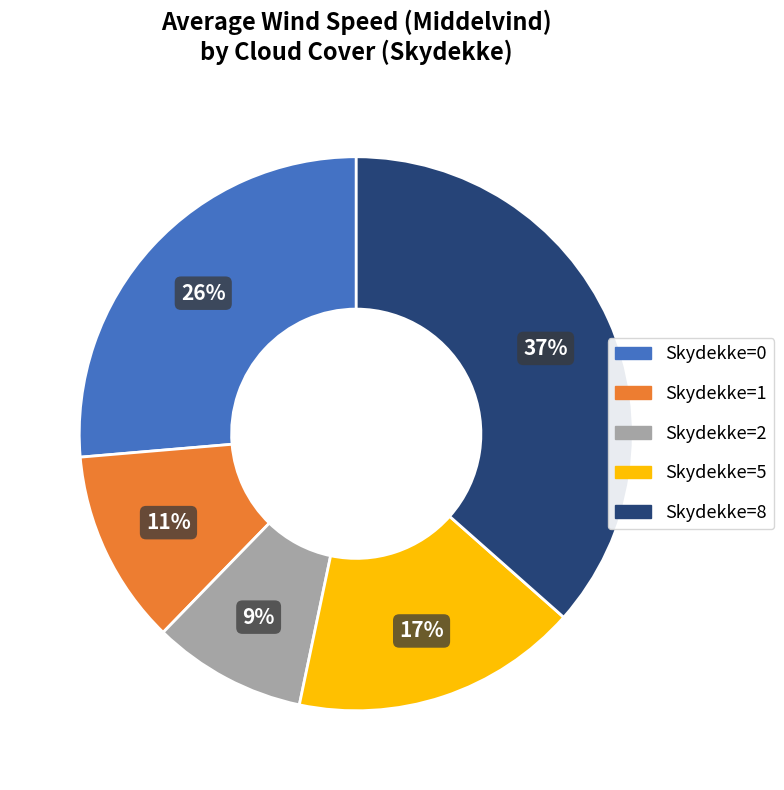

Does Skydekke=0 account for over 50% of the chart?

No